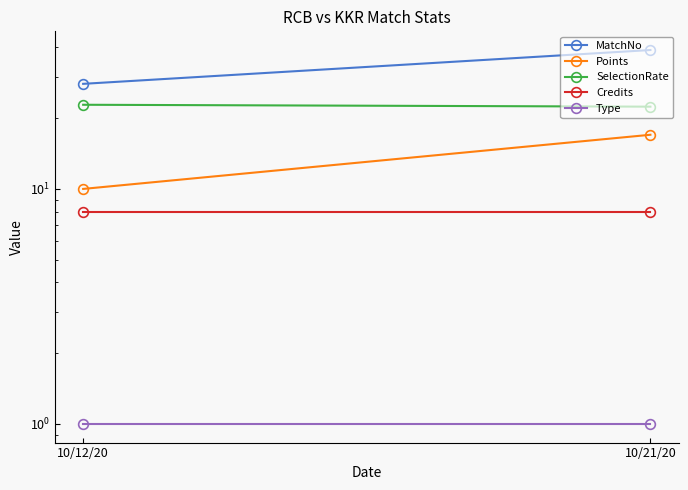

What are all the series names shown in the legend?

MatchNo, Points, SelectionRate, Credits, Type